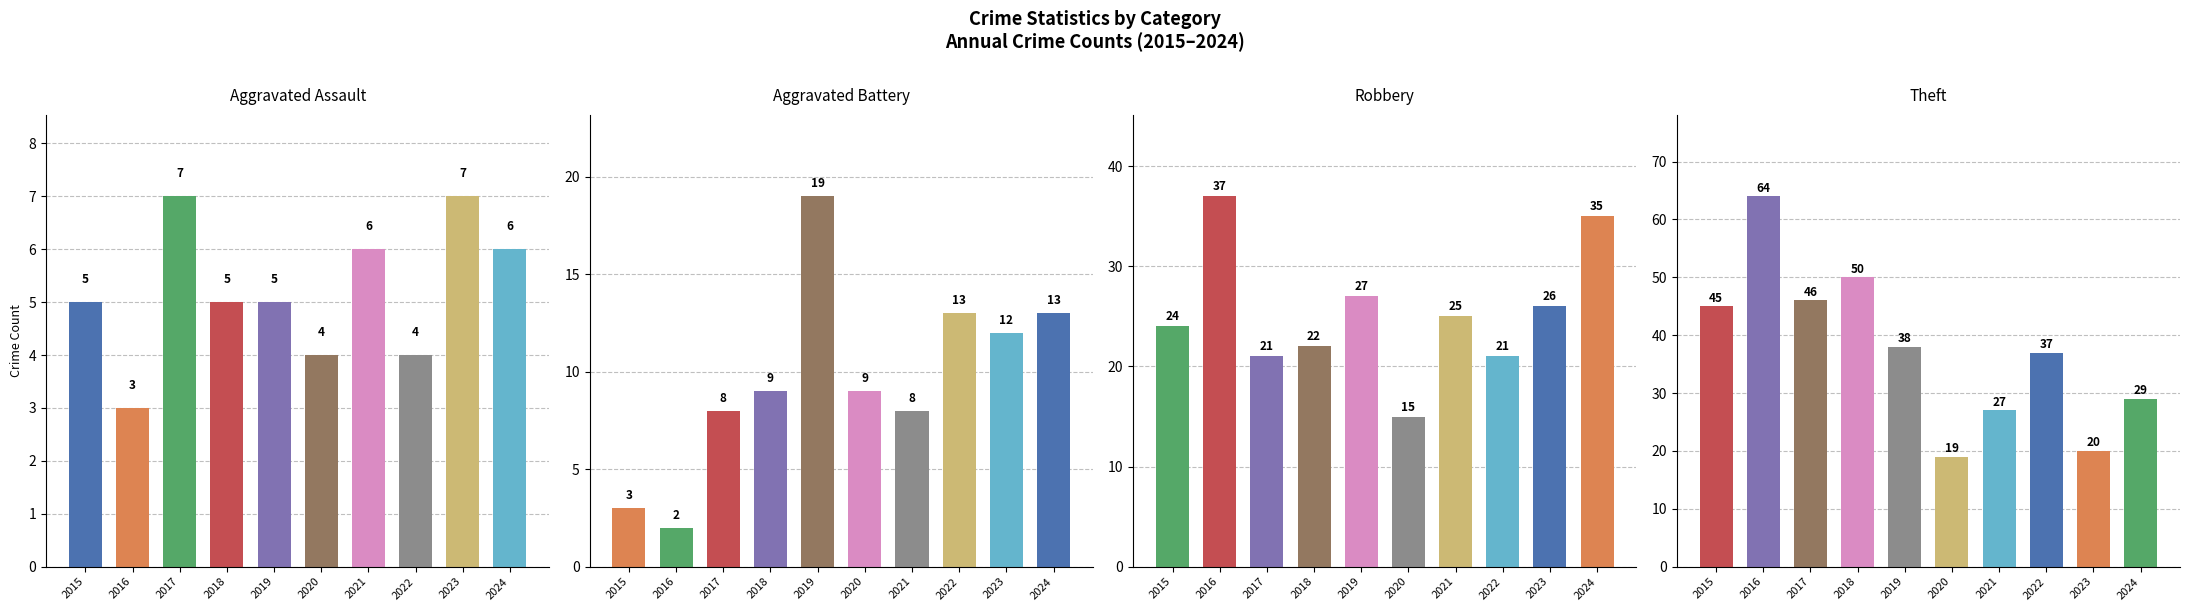

Reading right to left, transcribe all the data shown in this chart.

Aggravated Assault: 2024=6	2023=7	2022=4	2021=6	2020=4	2019=5	2018=5	2017=7	2016=3	2015=5
Aggravated Battery: 2024=13	2023=12	2022=13	2021=8	2020=9	2019=19	2018=9	2017=8	2016=2	2015=3
Robbery: 2024=35	2023=26	2022=21	2021=25	2020=15	2019=27	2018=22	2017=21	2016=37	2015=24
Theft: 2024=29	2023=20	2022=37	2021=27	2020=19	2019=38	2018=50	2017=46	2016=64	2015=45